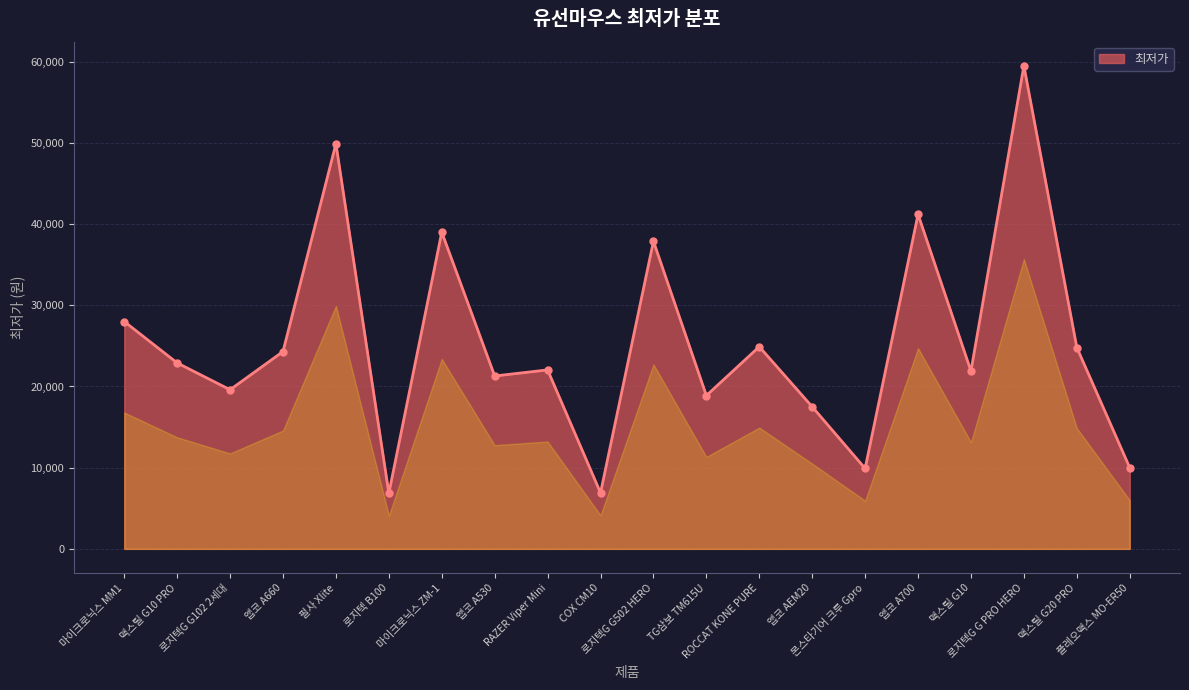

What is the sum of all values?

507220